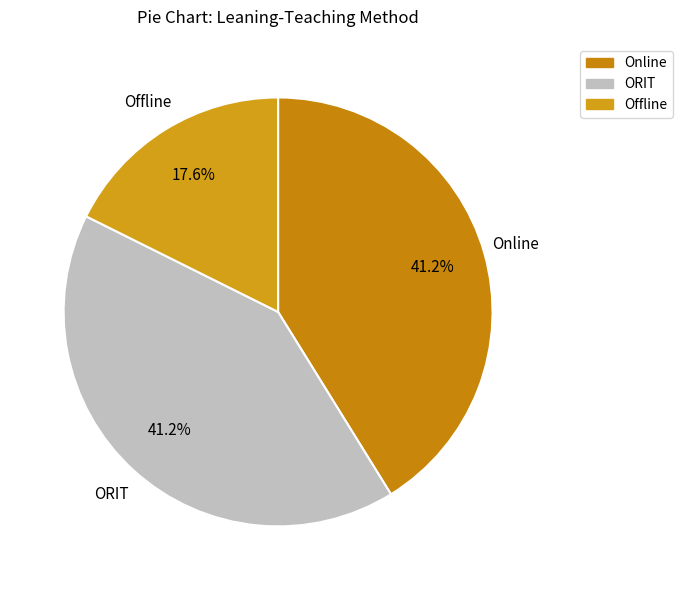

Which has a higher value, Offline or ORIT?

ORIT